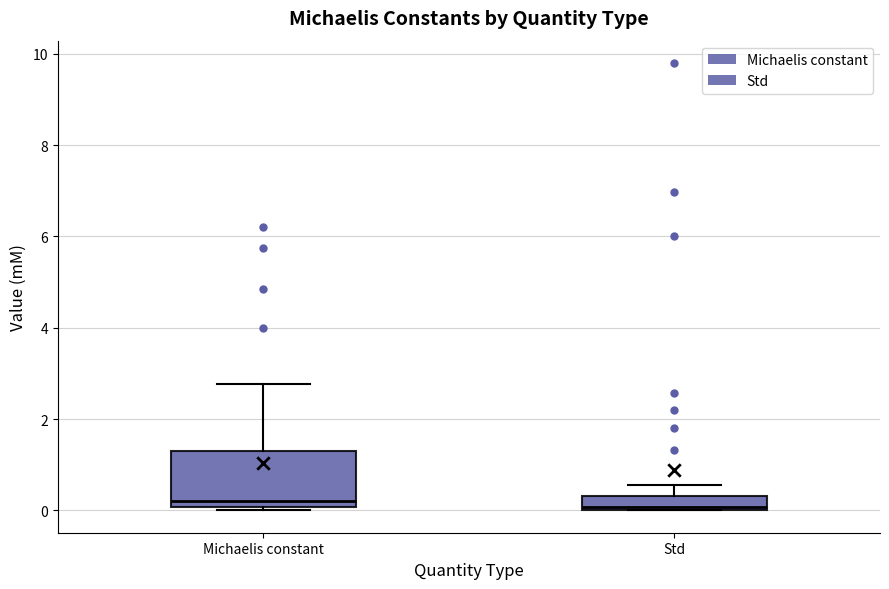

Which box is the tallest, from its lower edge to its upper edge?

Michaelis constant